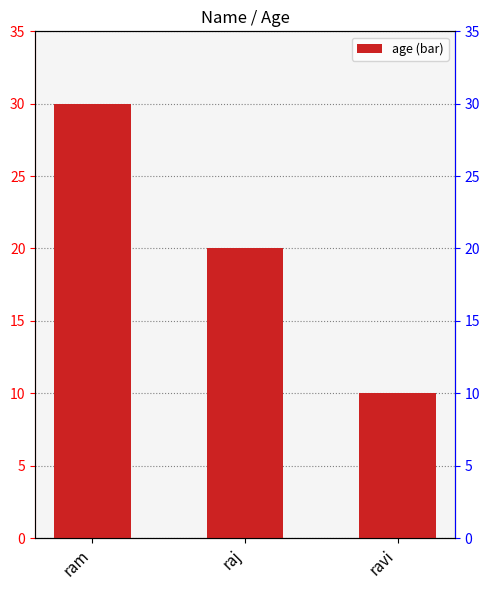

Rank the categories by value from highest to lowest.

ram, raj, ravi